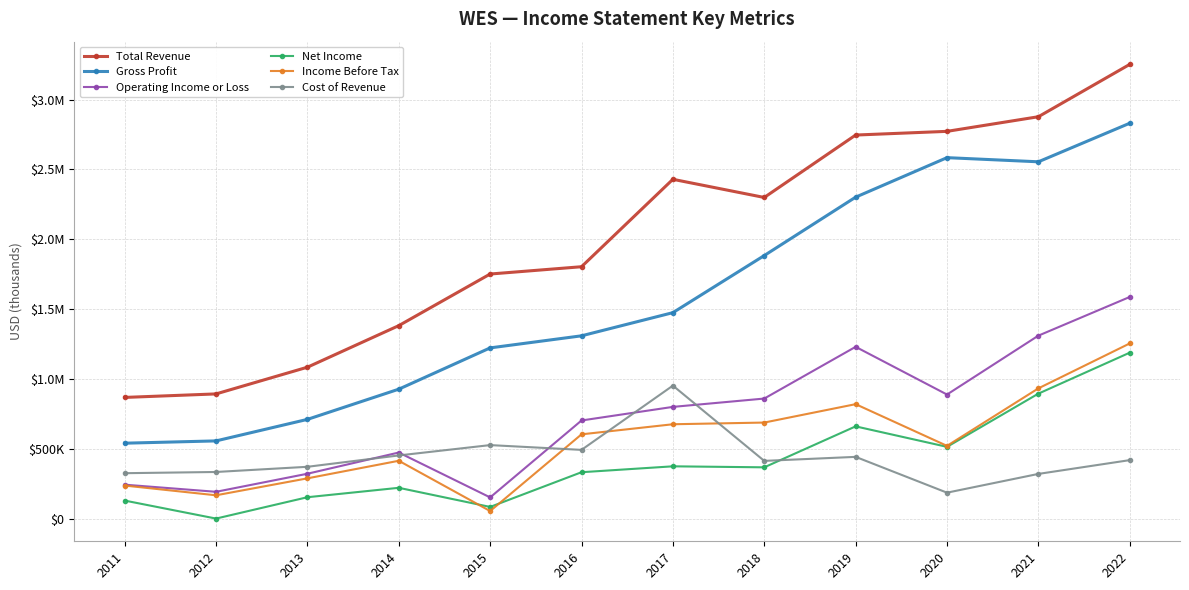

True or false: Net Income has a value of 182024 at 2021.

False